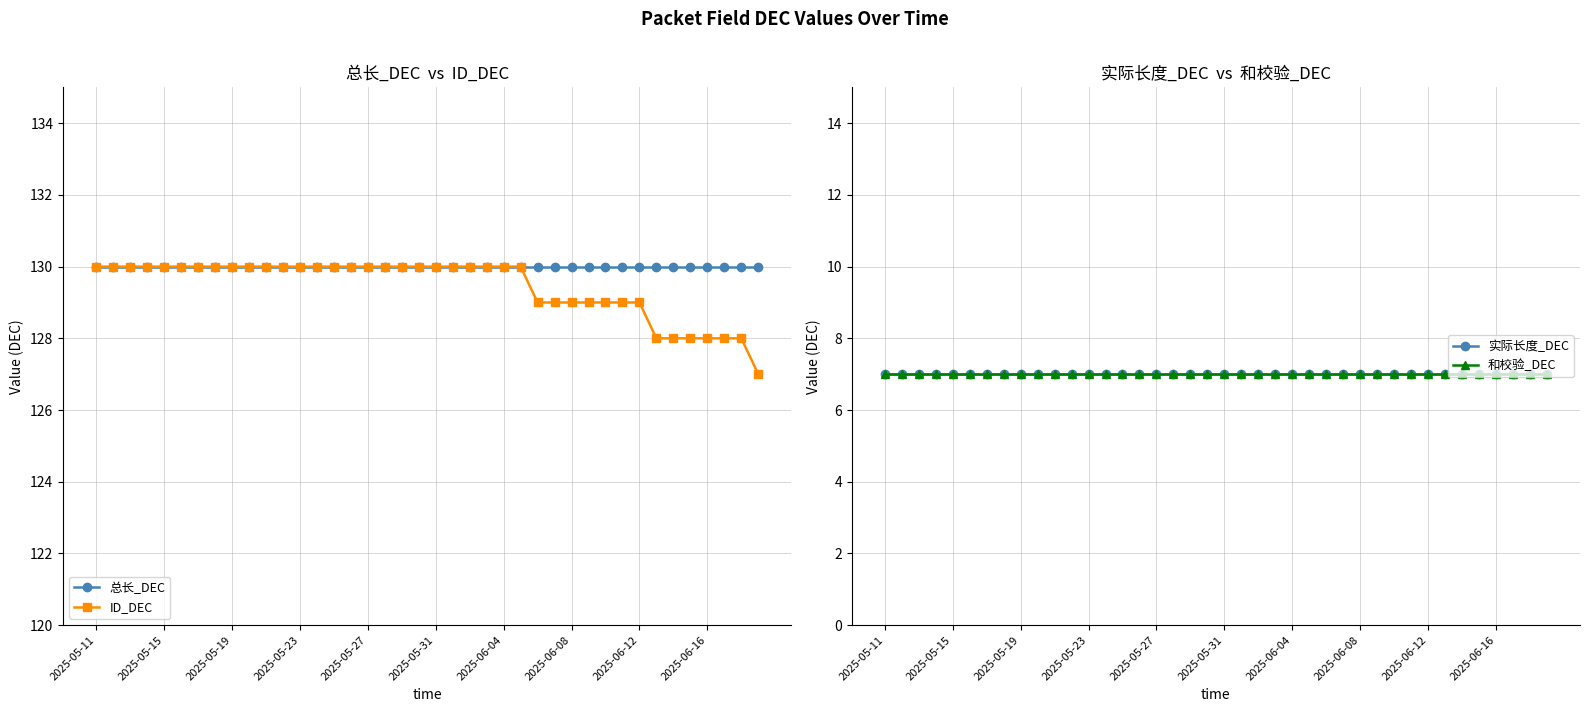

The value of 和校验_DEC at 30 is 7. True or false?

True